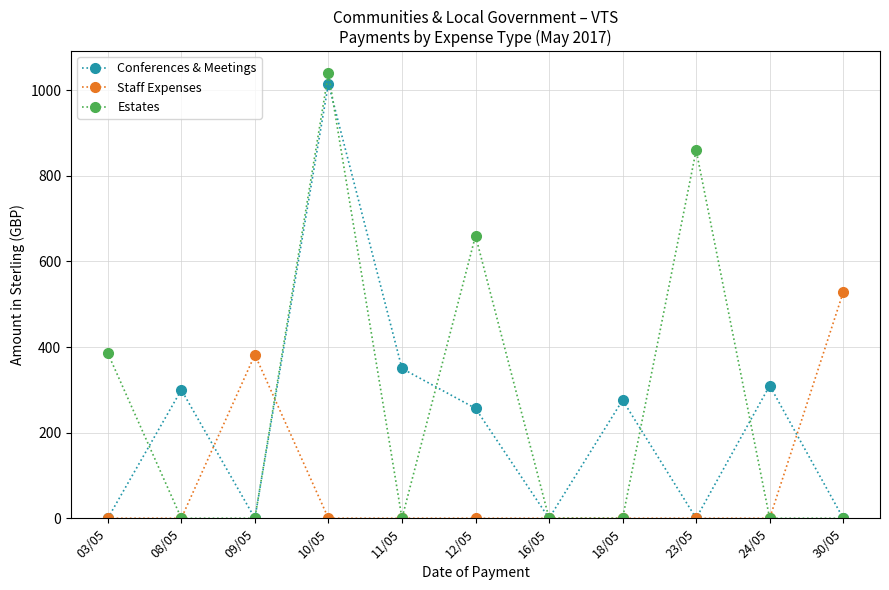

Reading right to left, what are all the values shown in this chart?

Conferences & Meetings: 30/05=0.0	24/05=310.0	23/05=0.0	18/05=276.0	16/05=0.0	12/05=256.8	11/05=350.0	10/05=1015.7	09/05=0.0	08/05=300.0	03/05=0.0
Staff Expenses: 30/05=528.3	24/05=0.0	23/05=0.0	18/05=0.0	16/05=0.0	12/05=0.0	11/05=0.0	10/05=0.0	09/05=382.1	08/05=0.0	03/05=0.0
Estates: 30/05=0.0	24/05=0.0	23/05=859.9	18/05=0.0	16/05=0.0	12/05=660.0	11/05=0.0	10/05=1039.3	09/05=0.0	08/05=0.0	03/05=385.6